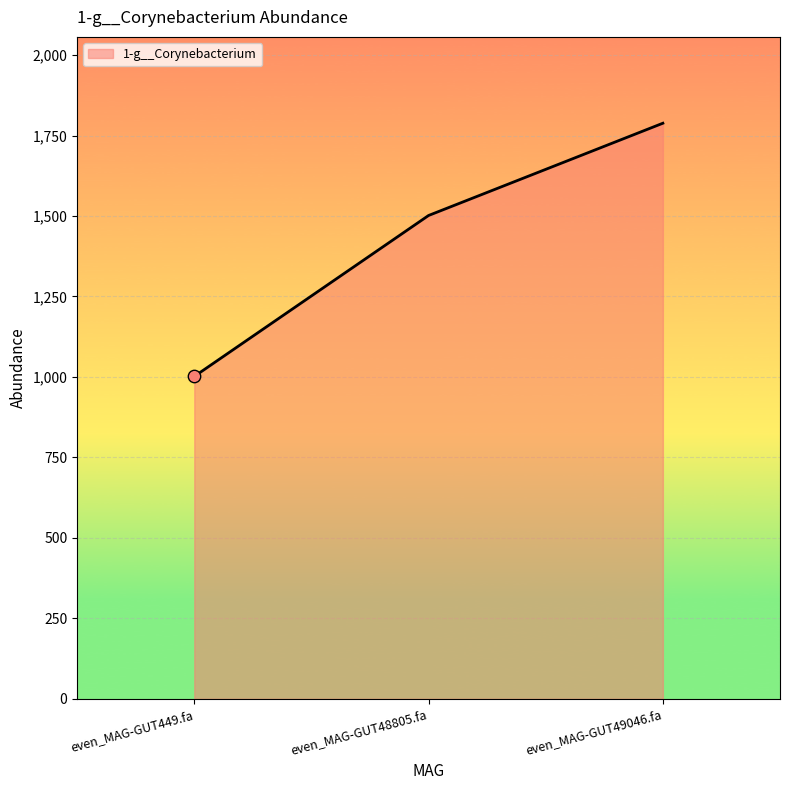

Approximately how many times larger is the value at even_MAG-GUT449.fa compared to even_MAG-GUT48805.fa?

0.7